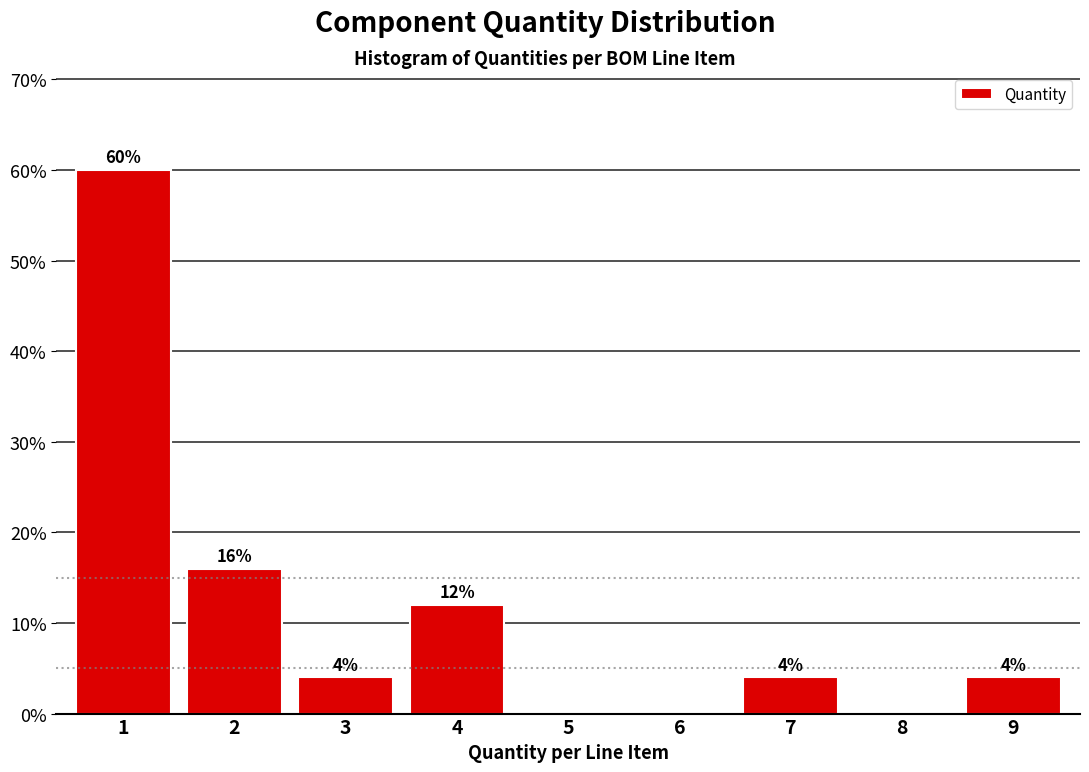

Over which range of the x-axis is the bar tallest?

0.5 to 1.5